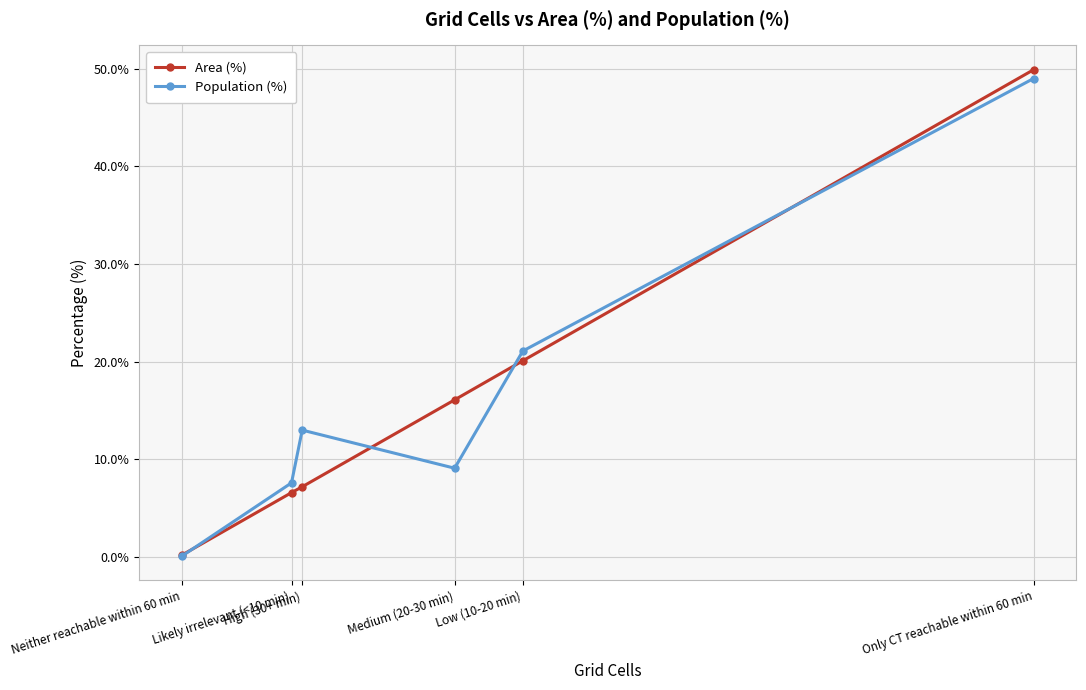

Between Medium (20-30 min) and Only CT reachable within 60 min, which series saw the biggest shift?

Population (%)